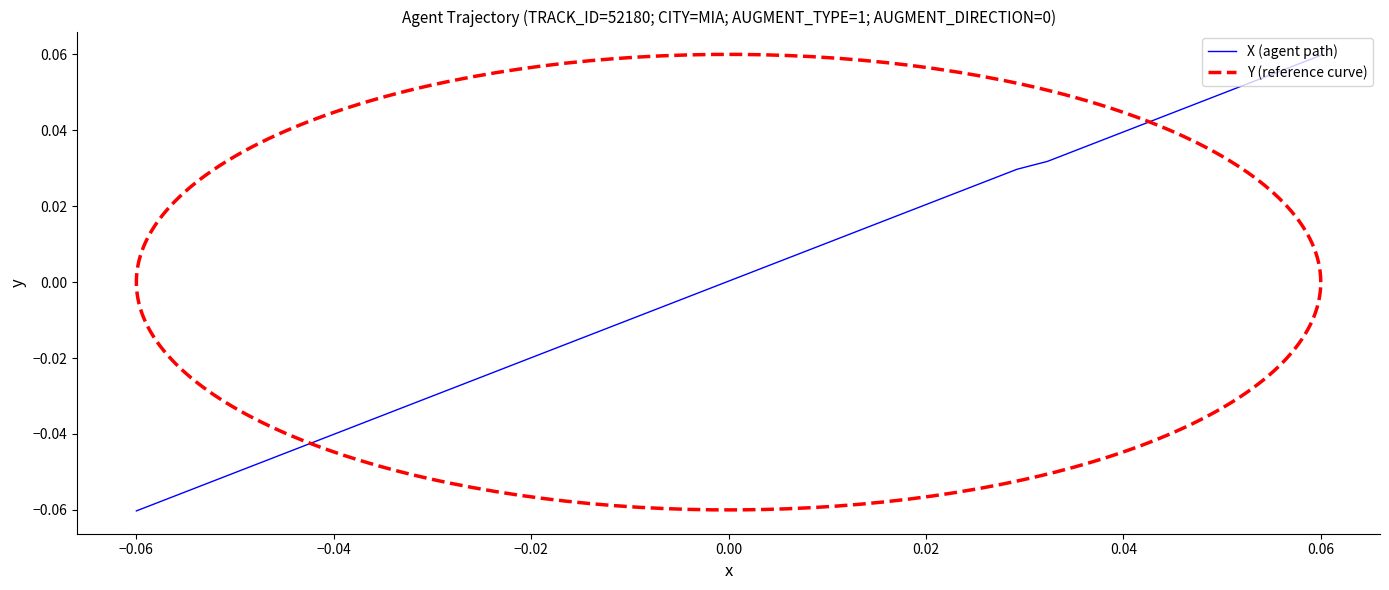

The chart shows a value of -0.0 at 9. True or false?

False